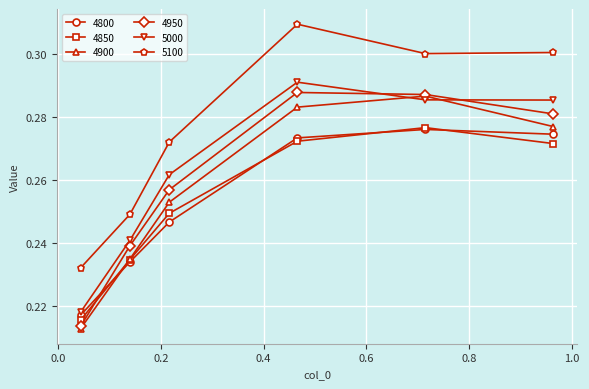

True or false: 4900 and 5100 intersect in this chart.

False